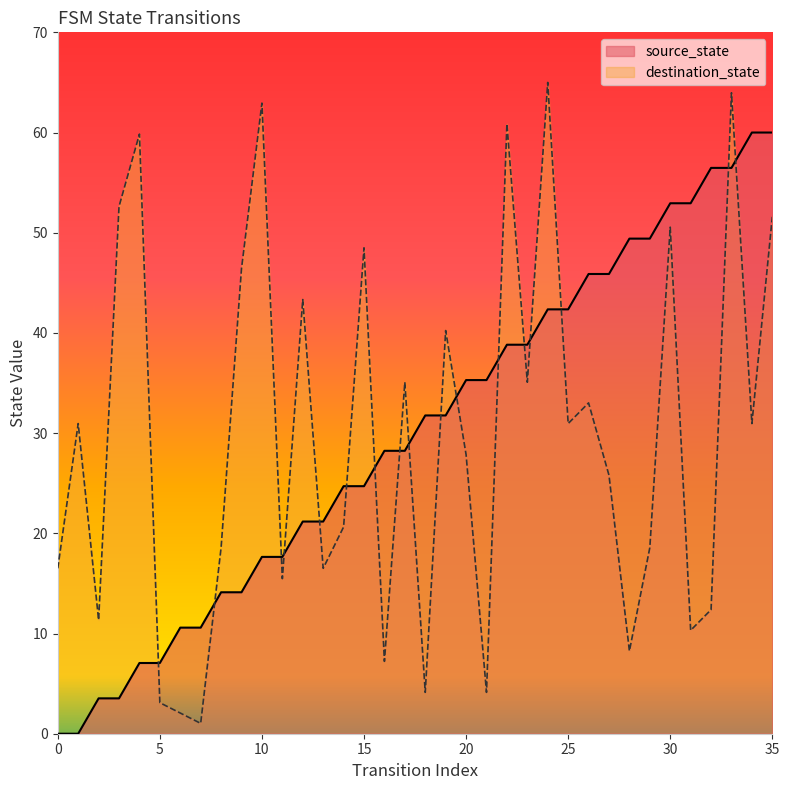

Which series has the largest total across all categories?

source_state